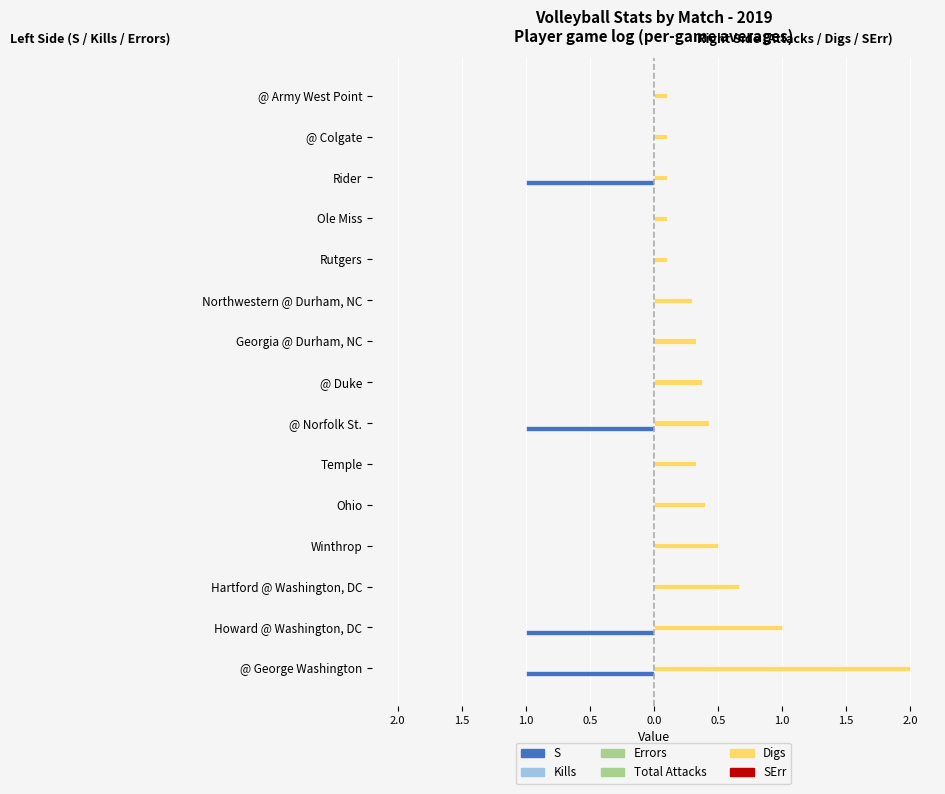

What is the sum of all Digs values?

6.8